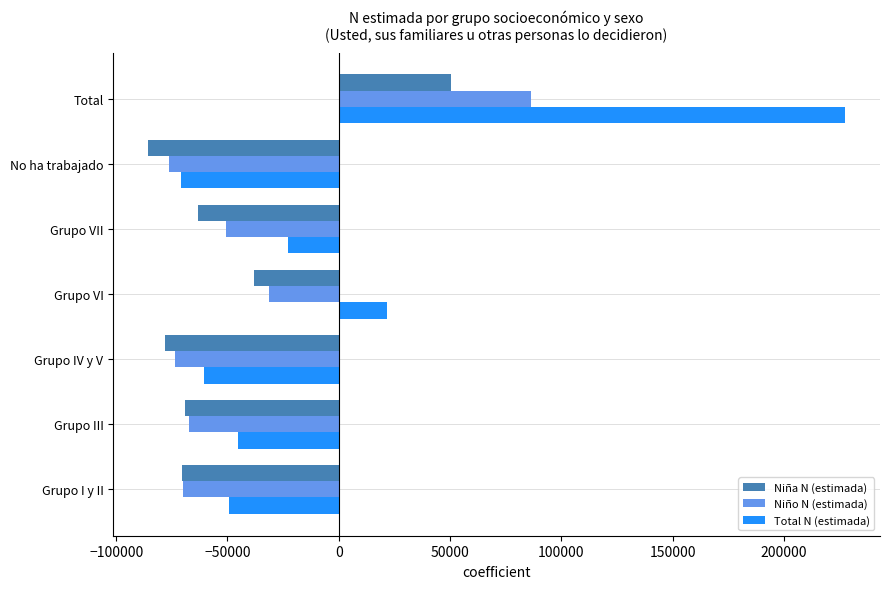

Which series has the largest total across all categories?

Total N (estimada)